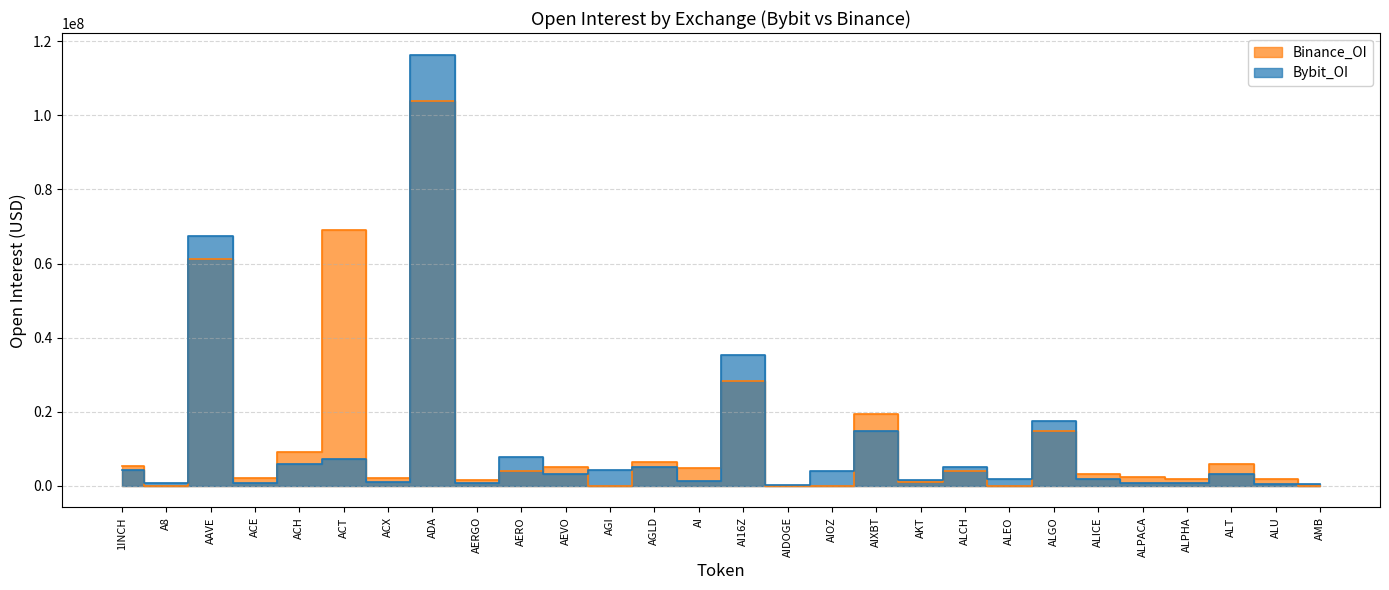

Reading left to right, list all the values displayed in this chart.

Bybit_OI: 1INCH=4234584	A8=800029	AAVE=67321581	ACE=734159	ACH=6023924	ACT=7311067	ACX=1053344	ADA=116362994	AERGO=830152	AERO=7791418	AEVO=3187093	AGI=4246950	AGLD=5016796	AI=1248025	AI16Z=35299042	AIDOGE=258872	AIOZ=4053267	AIXBT=14802655	AKT=1654997	ALCH=5069028	ALEO=1756554	ALGO=17578523	ALICE=1793796	ALPACA=864707	ALPHA=882580	ALT=3088478	ALU=526246	AMB=379710
Binance_OI: 1INCH=5412450	A8=0	AAVE=61246610	ACE=2053311	ACH=9067718	ACT=68970602	ACX=2235646	ADA=103878191	AERGO=1658967	AERO=4035644	AEVO=5149183	AGI=0	AGLD=6450510	AI=4950579	AI16Z=28375719	AIDOGE=0	AIOZ=0	AIXBT=19289494	AKT=1126304	ALCH=3963216	ALEO=0	ALGO=14729895	ALICE=3204787	ALPACA=2454717	ALPHA=1730337	ALT=6028529	ALU=1783101	AMB=0